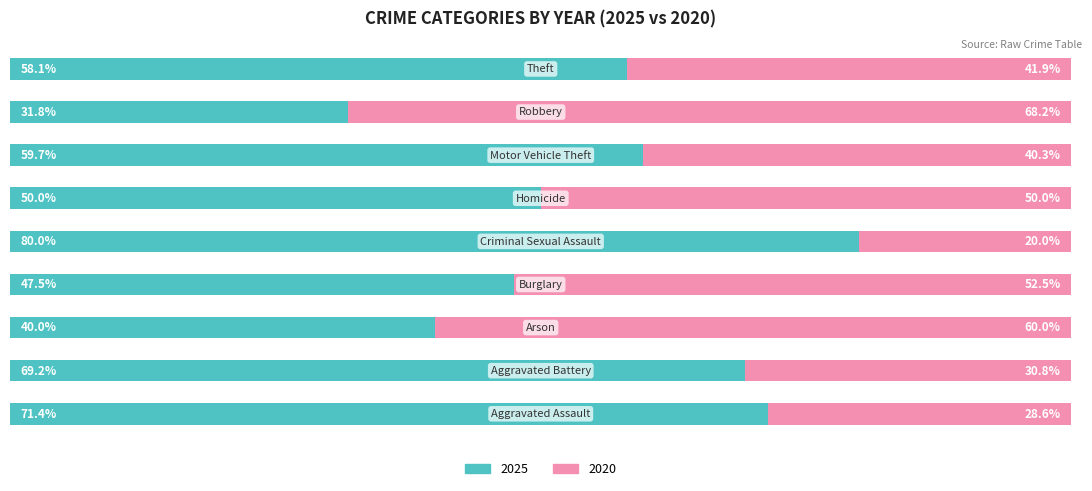

What is the value of the 2025 (primary) bar at the 3rd from the left?

40.0